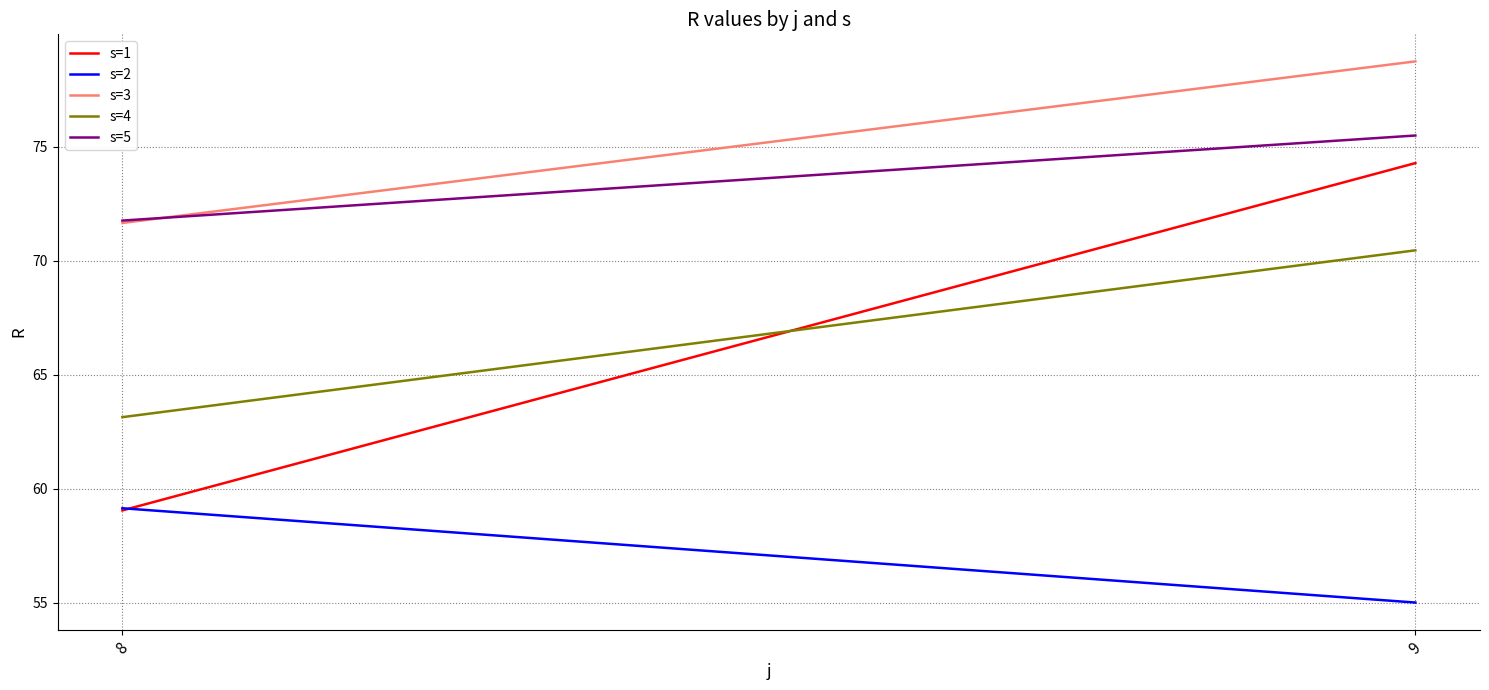

What is the value of the s=1 point at the 2nd from the left?

74.3